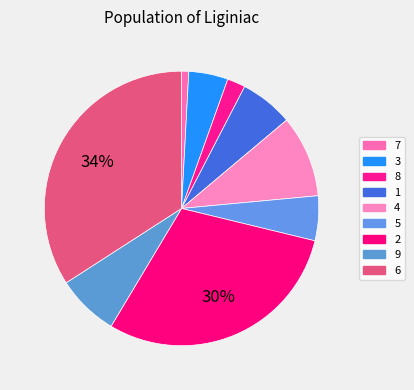

Which category has the biggest portion of the pie?

6